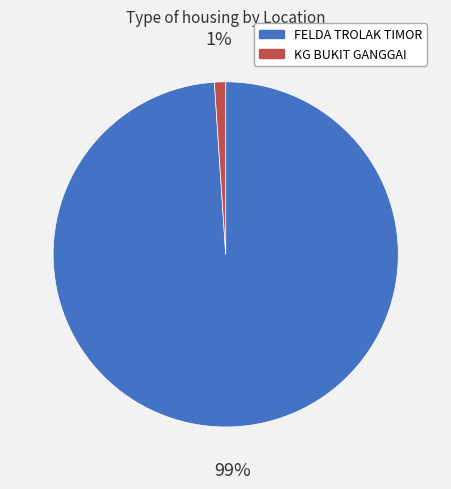

To the nearest percent, what portion does FELDA TROLAK TIMOR represent?

99%